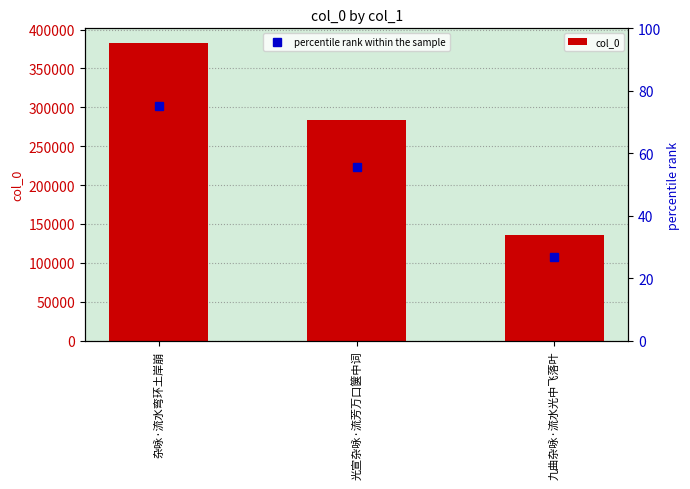

What is the greatest value displayed?

382437.0